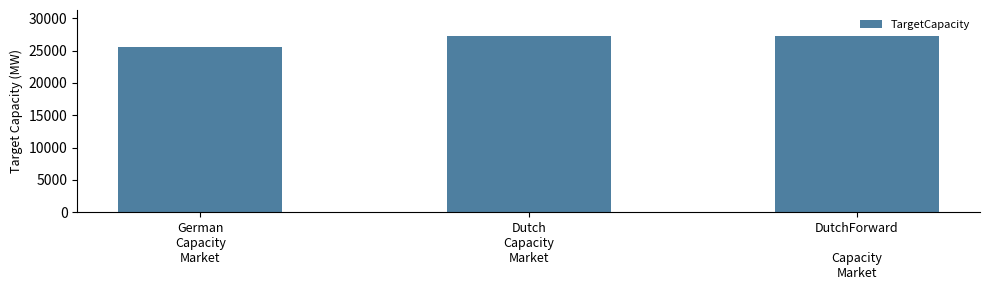

What is the approximate value at Dutch
Capacity
Market, to the nearest 10?

27200